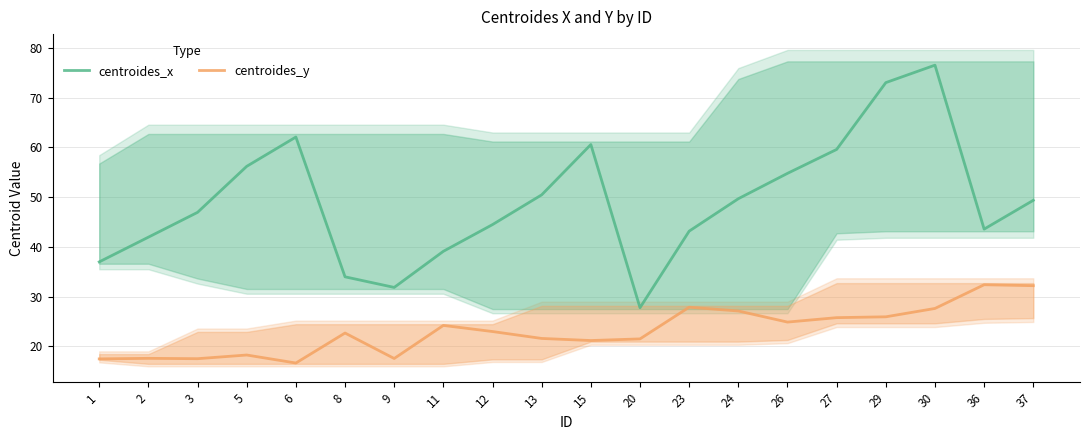

Between 29 and 20, which is larger?

29